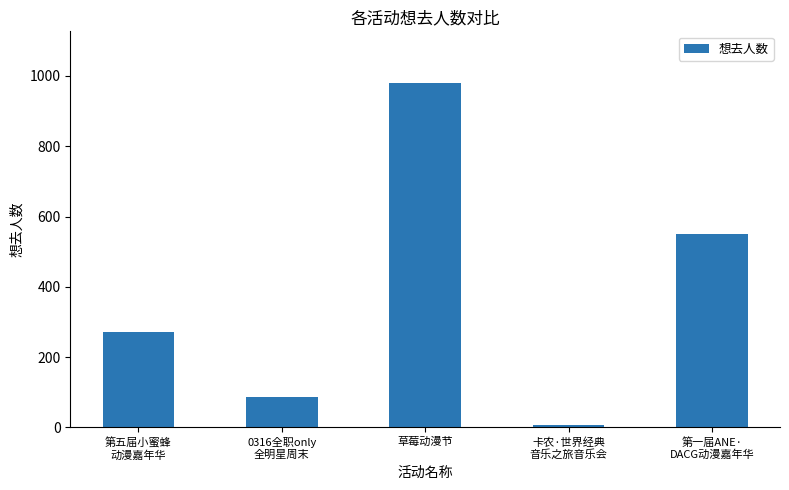

The chart shows a value of 86 at 0316全职only
全明星周末. True or false?

True